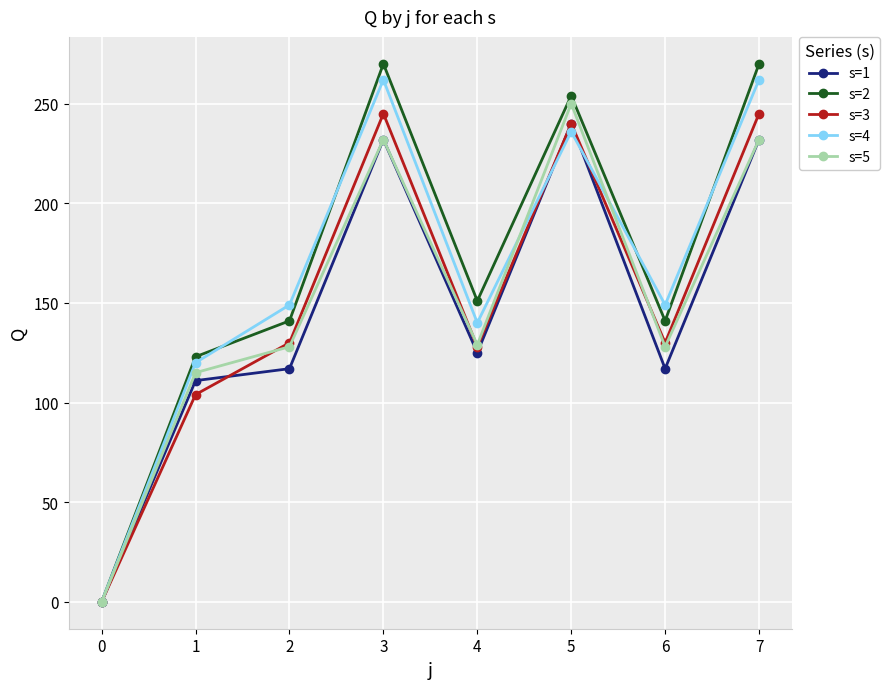

What is the difference between the s=3 values at 2 and 3?

115